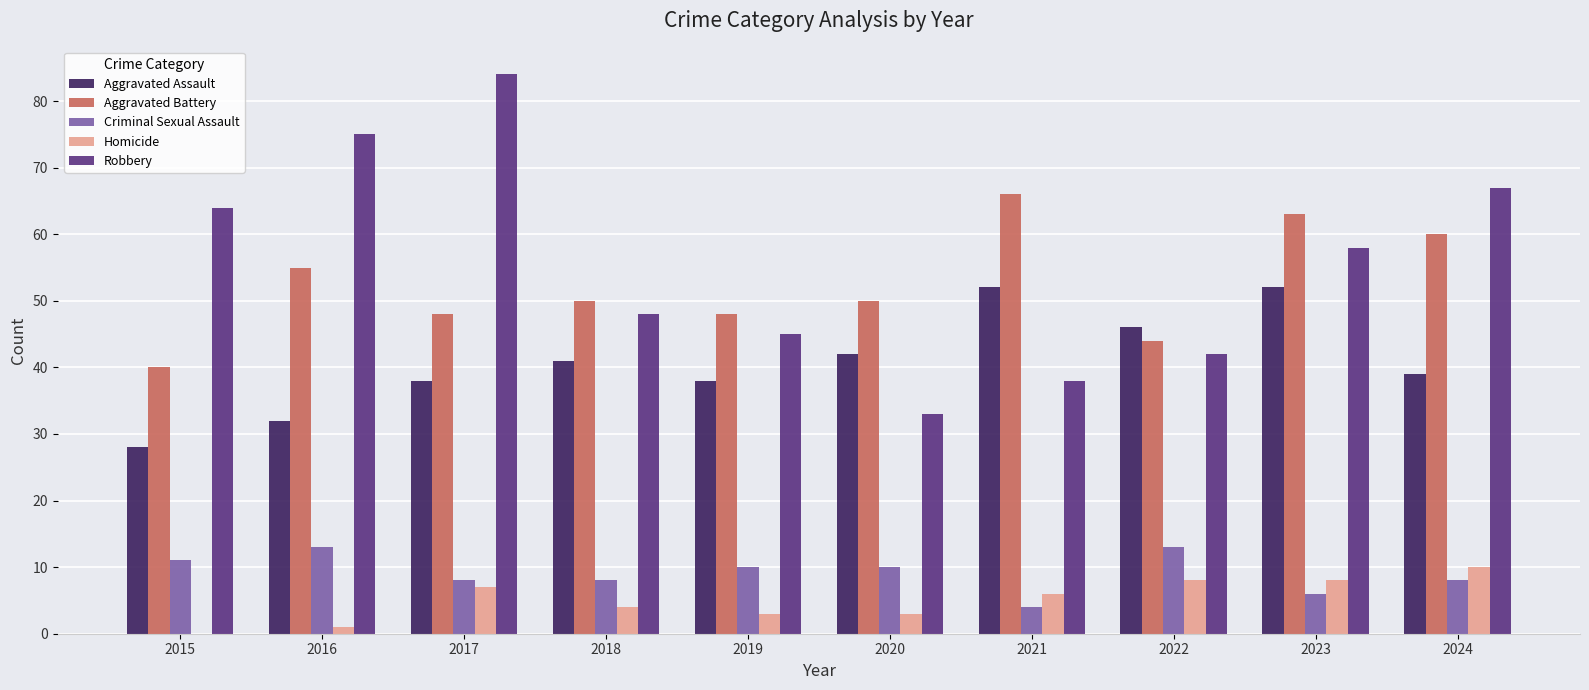

Are the bars horizontal?

No